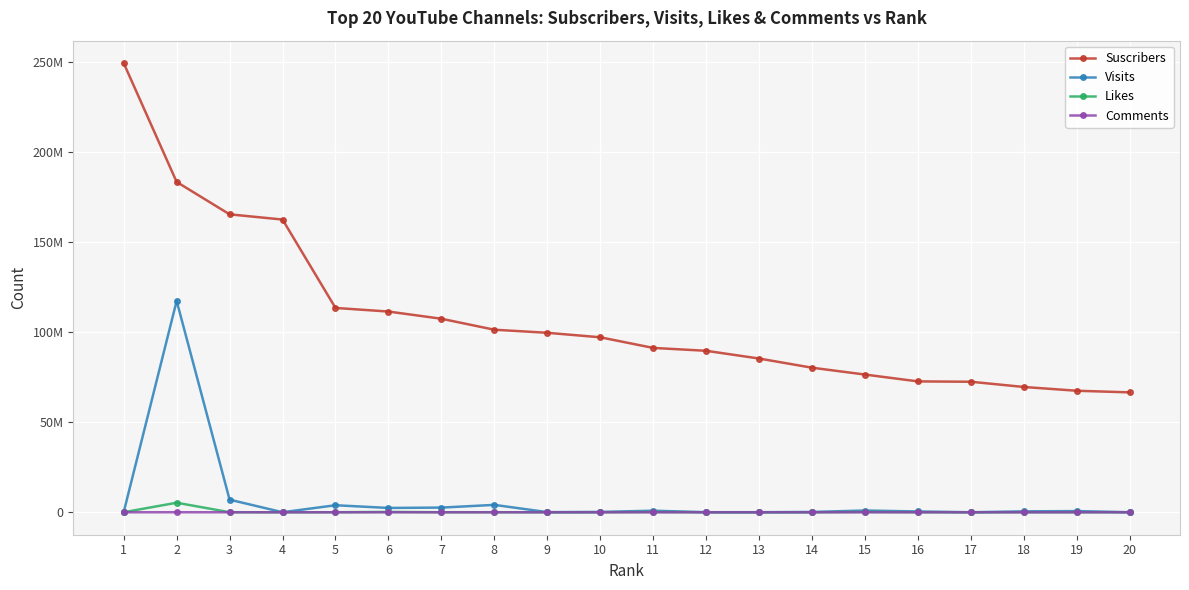

What is the lowest value of the Suscribers series?

66599999